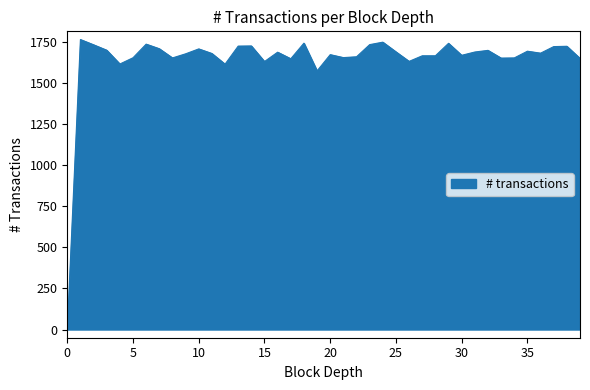

What is the greatest value displayed?

1766